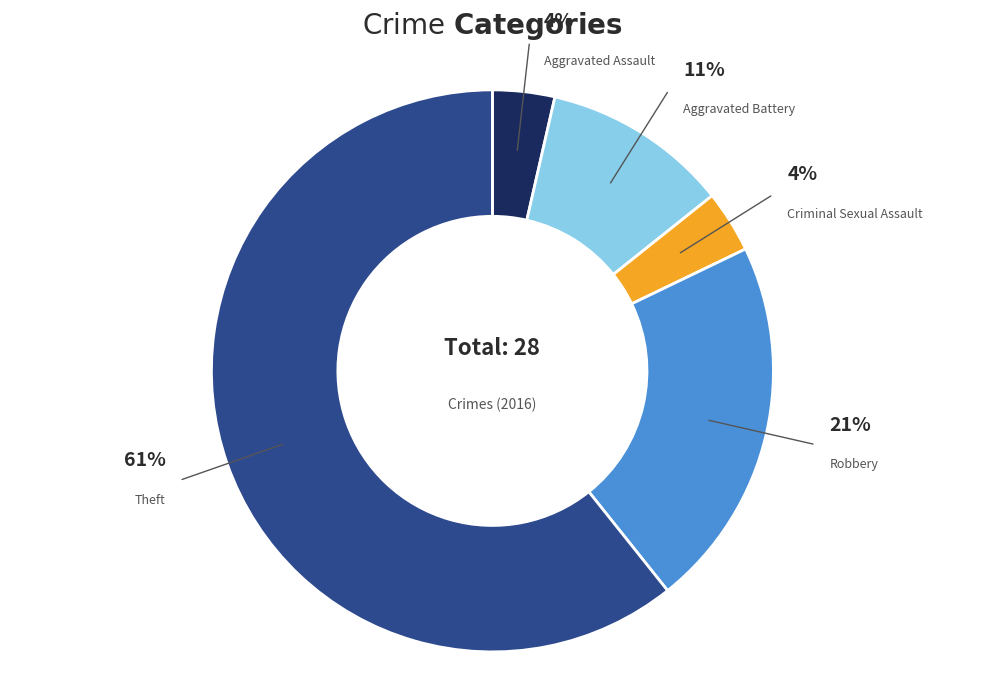

To the nearest percent, what is the average slice percentage?

20%